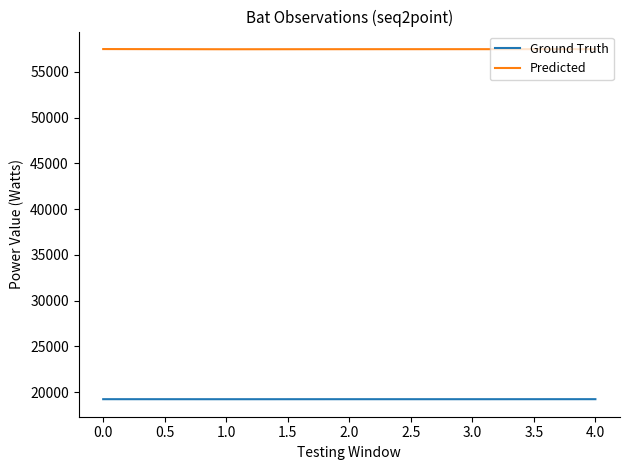

True or false: Predicted and Ground Truth cross at least once.

False